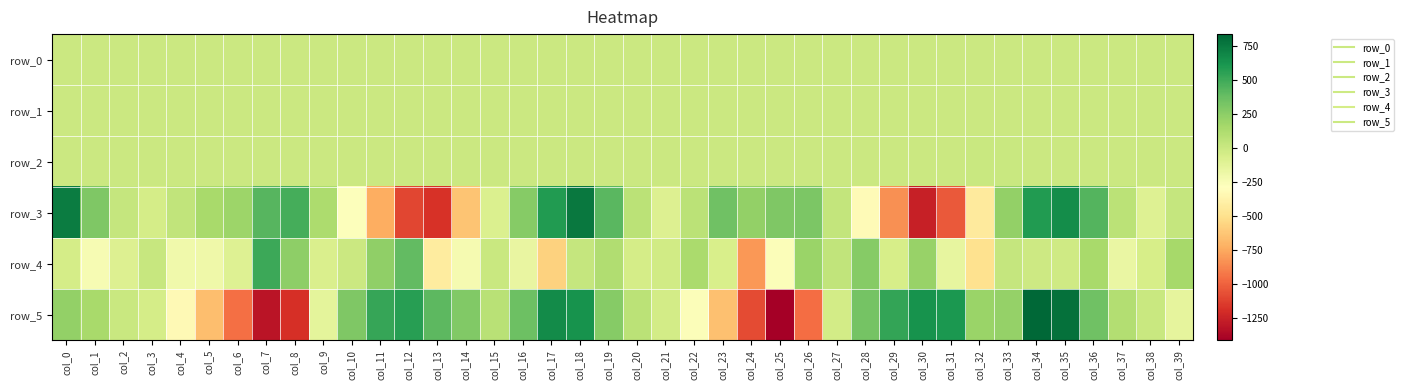

At which label is row_4 closest to -151?

col_31